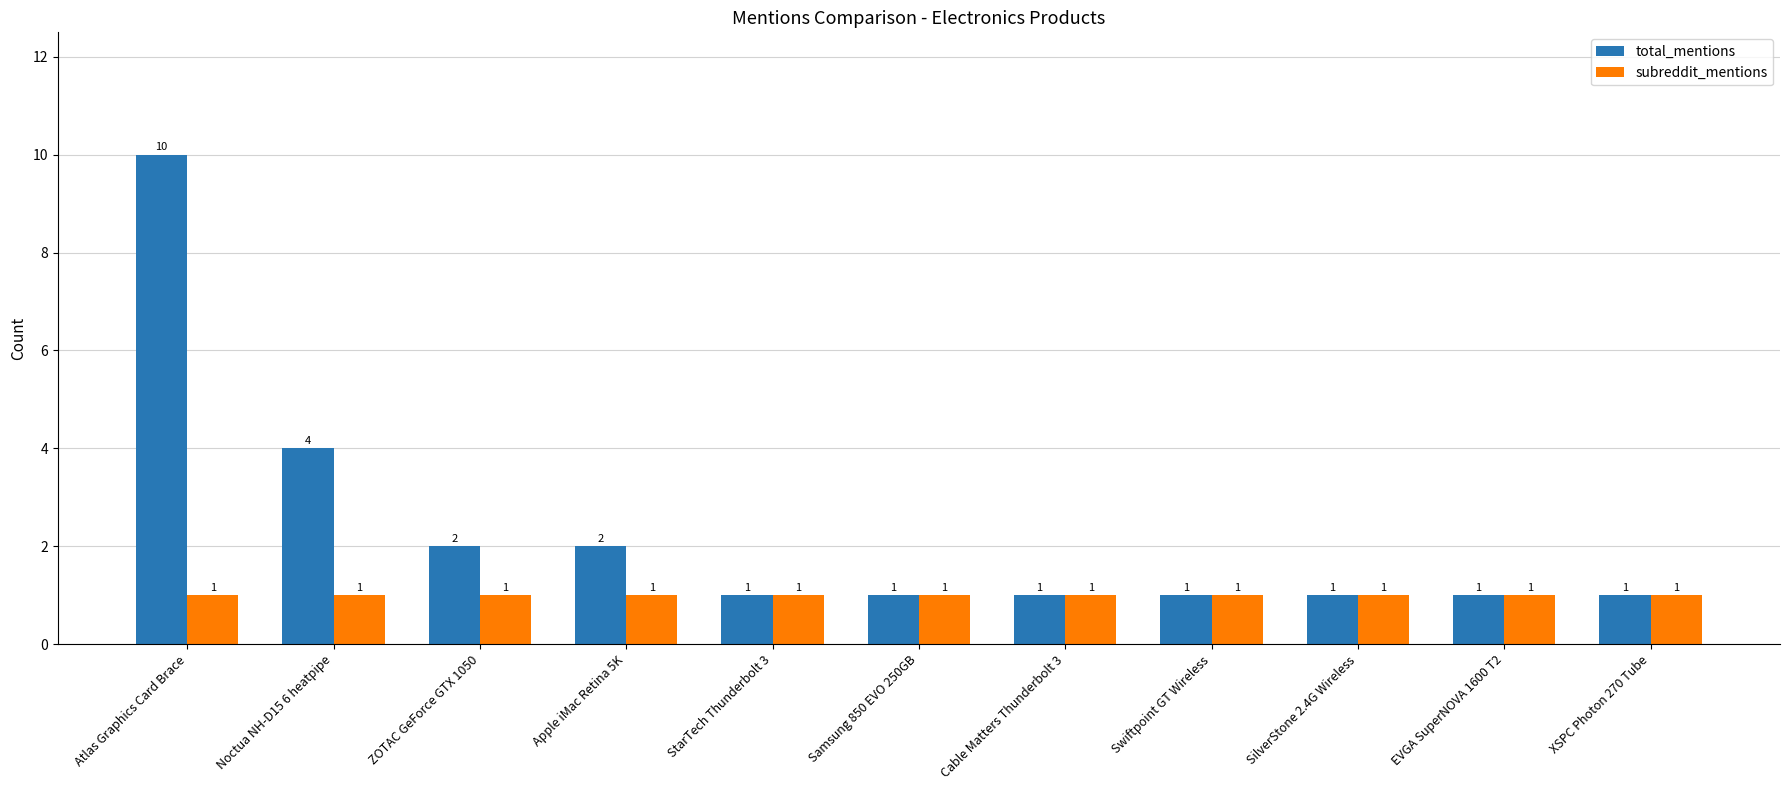

What is the sum of all total_mentions values?

25